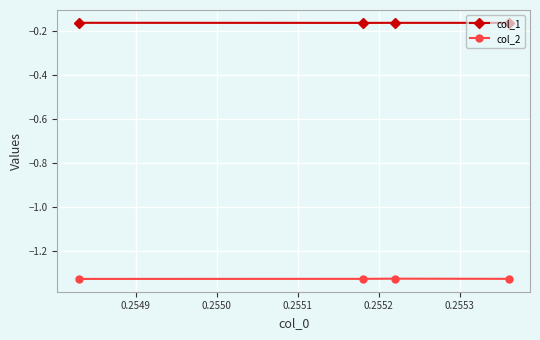

True or false: col_1 has more than 2 points higher than both neighbors.

False